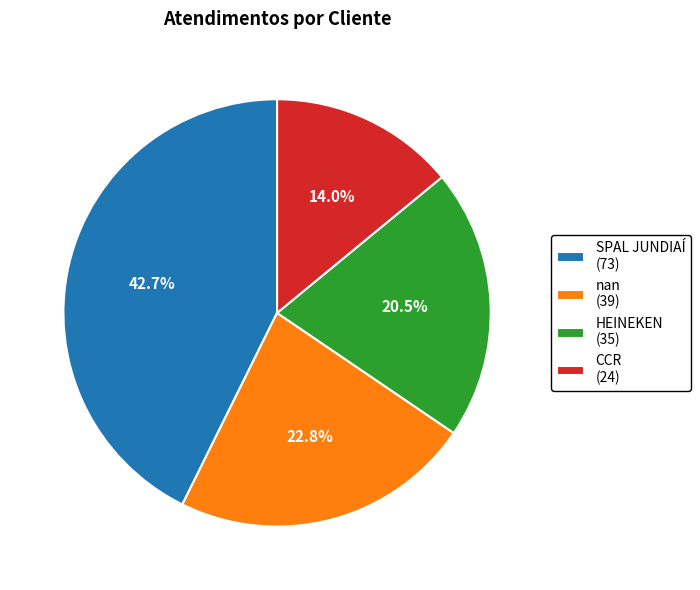

The SPAL JUNDIAÍ slice represents 43% of the pie. True or false?

True